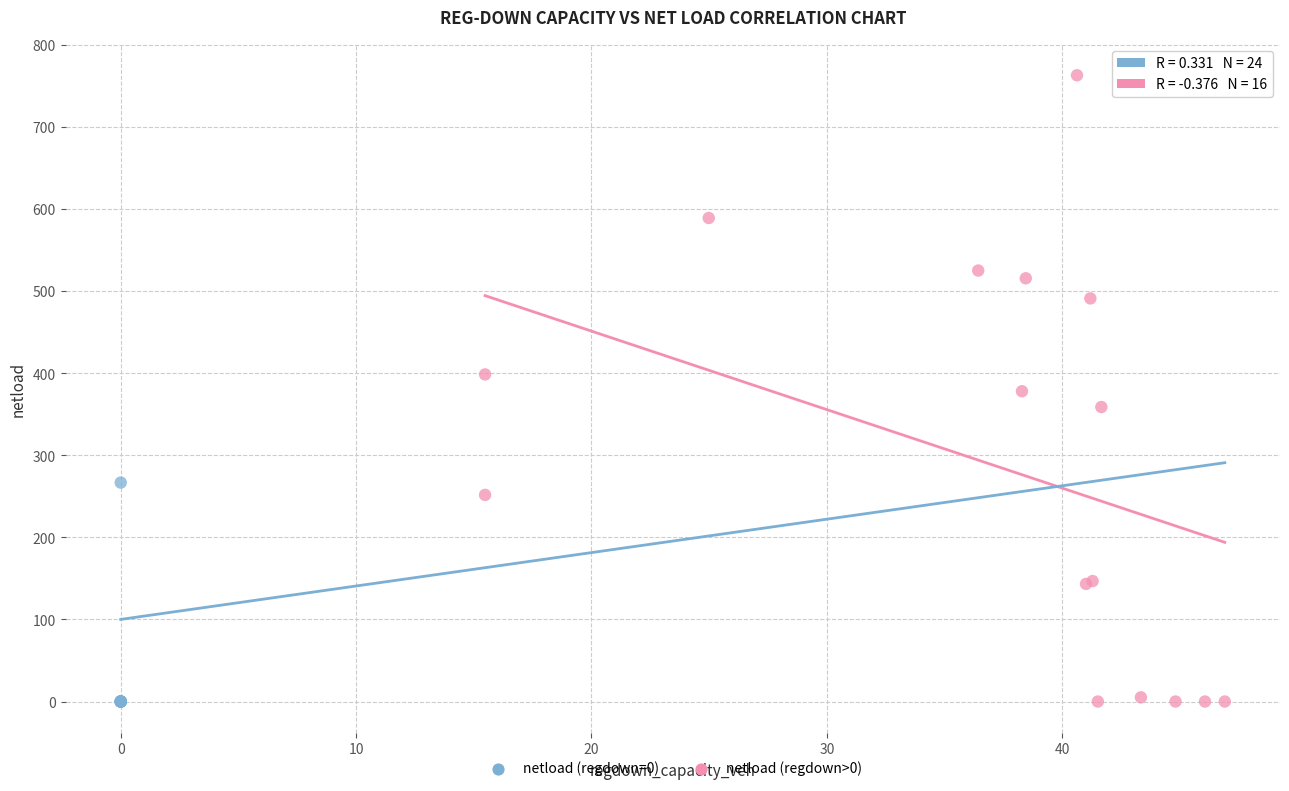

Which series contains the highest Y value?

netload (regdown>0)